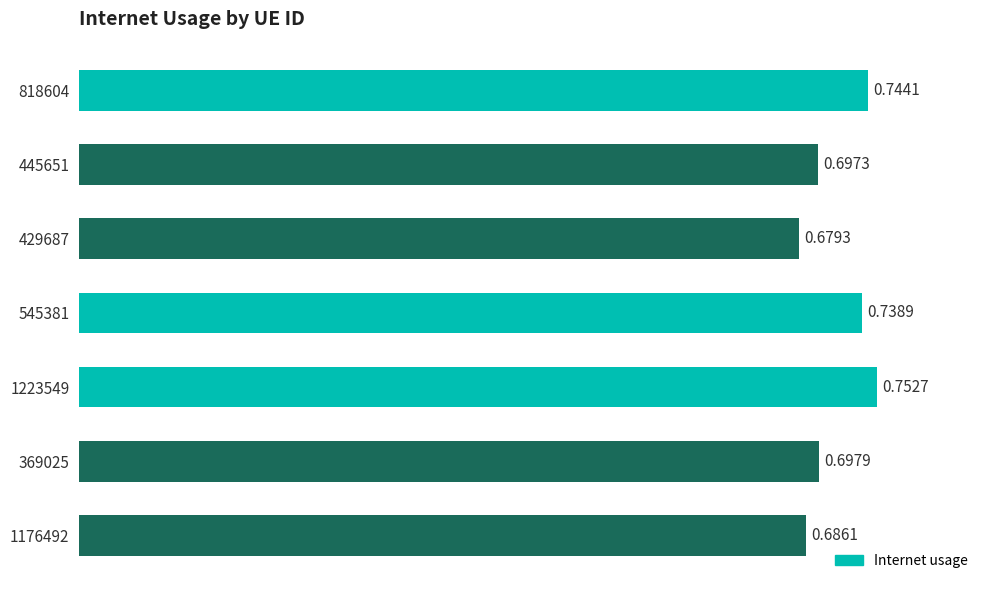

What is the sum of all values?

5.0